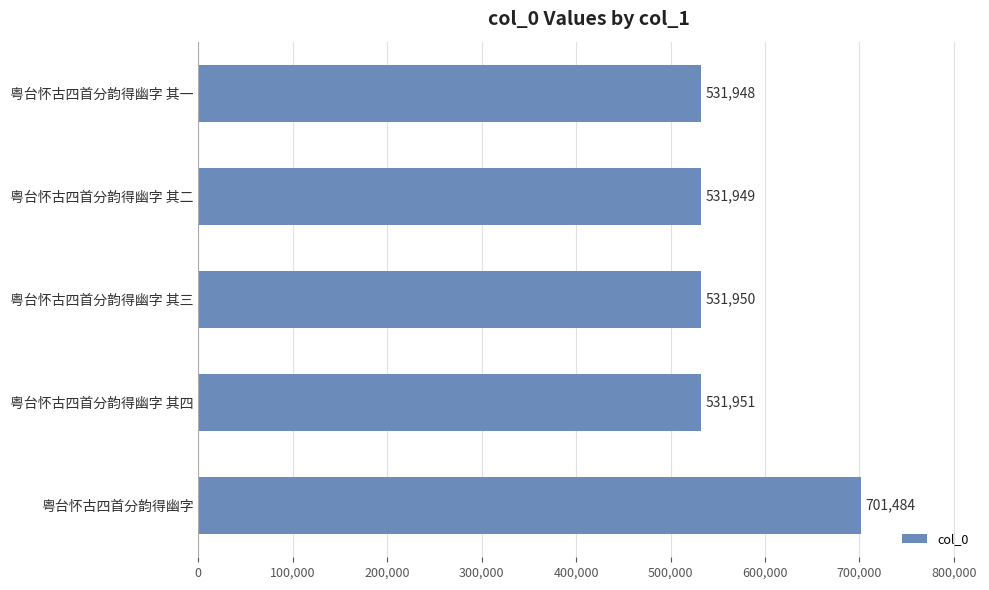

Which has a higher value, 粤台怀古四首分韵得幽字 其二 or 粤台怀古四首分韵得幽字 其三?

粤台怀古四首分韵得幽字 其三